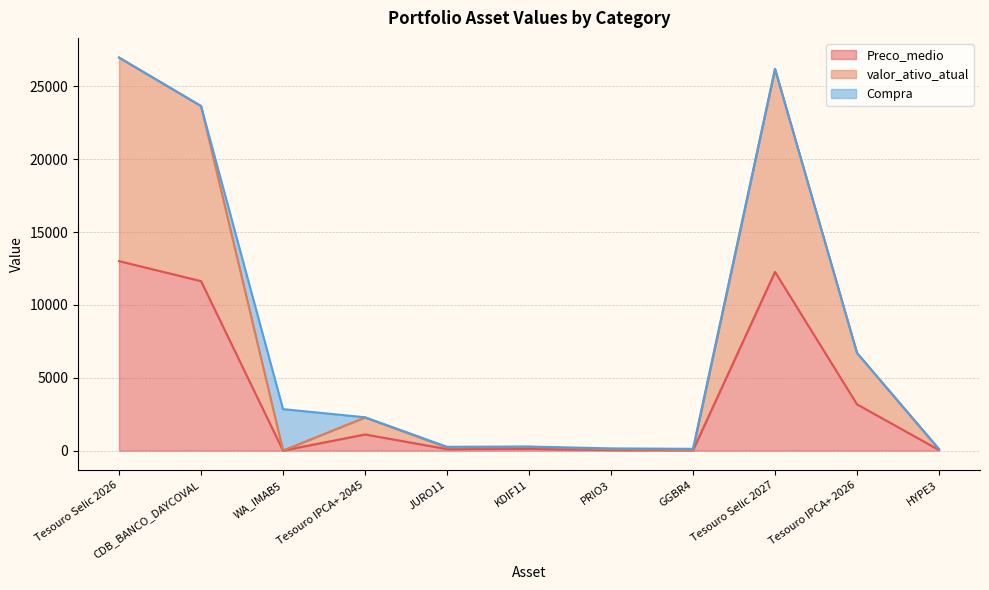

At which category does the chart reach its peak across all series?

Tesouro Selic 2026